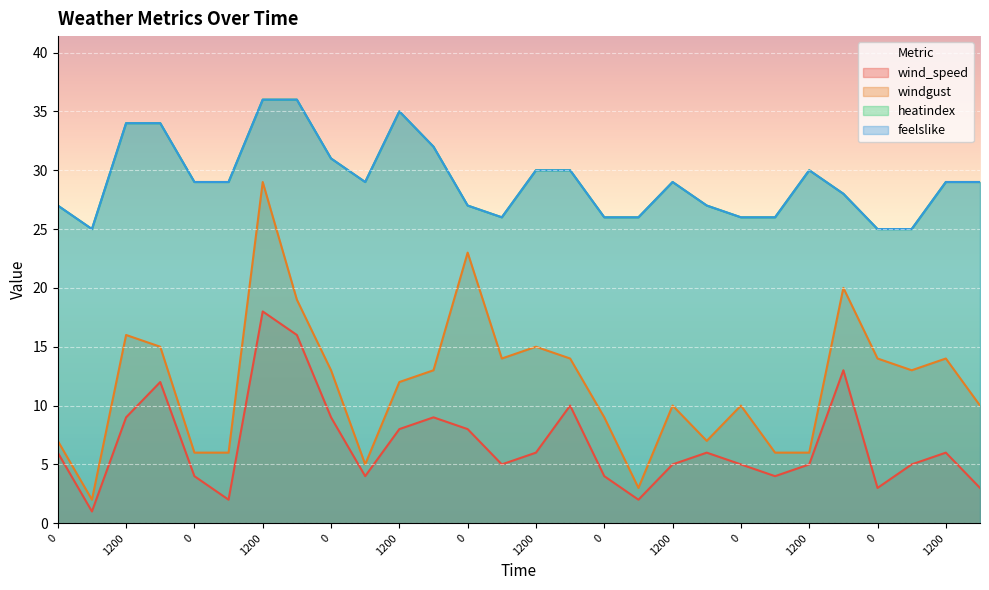

Does the chart display data point markers on the line(s)?

No